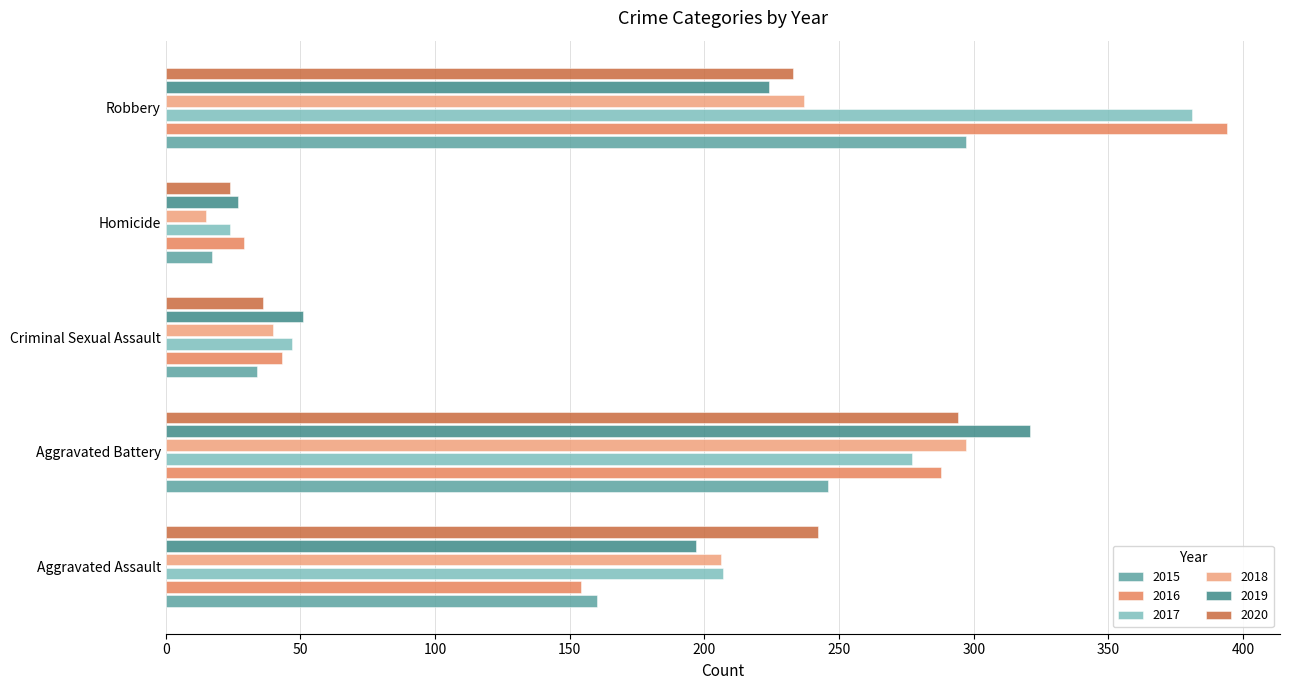

What is the maximum value for 2015?

297